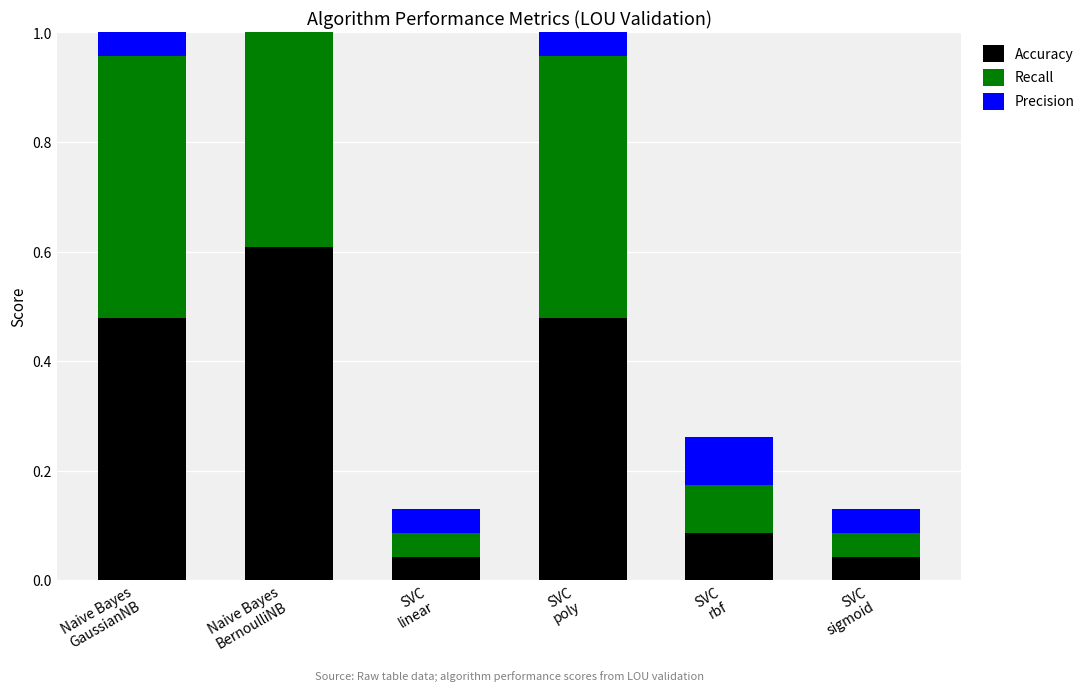

True or false: Recall has a value of 0.9 at Naive Bayes
BernoulliNB.

False